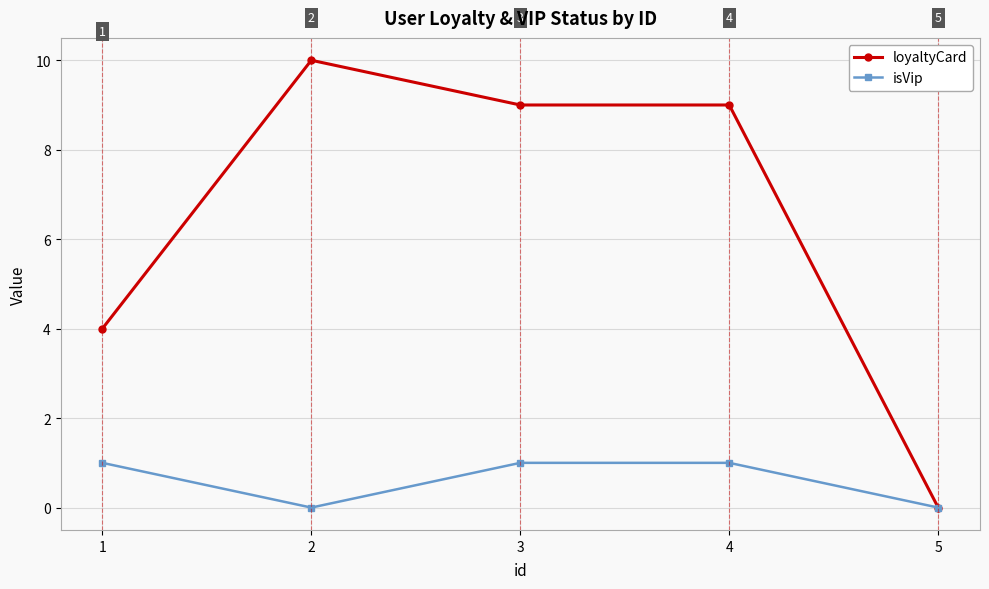

The value of loyaltyCard at 3 is 3. True or false?

False